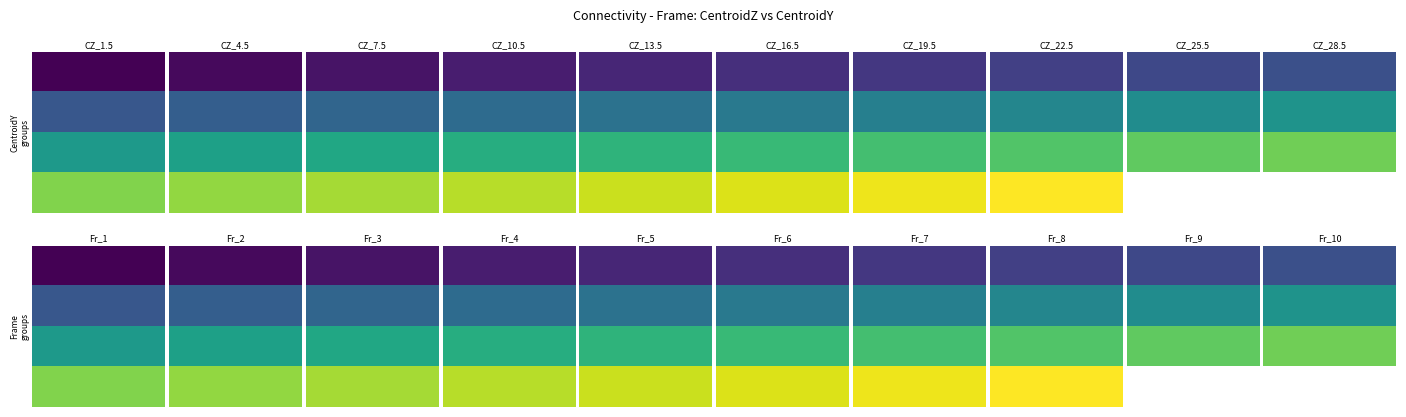

The chart shows a value of 28 at (3, 22.5). True or false?

True